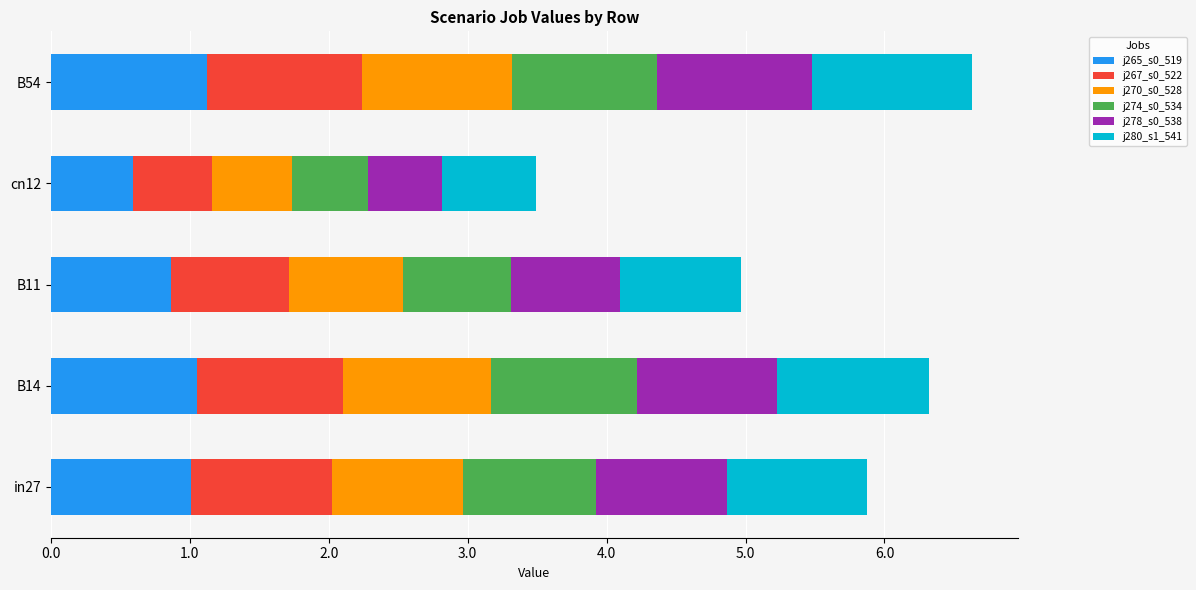

What is the total value across all series at B54?

6.6